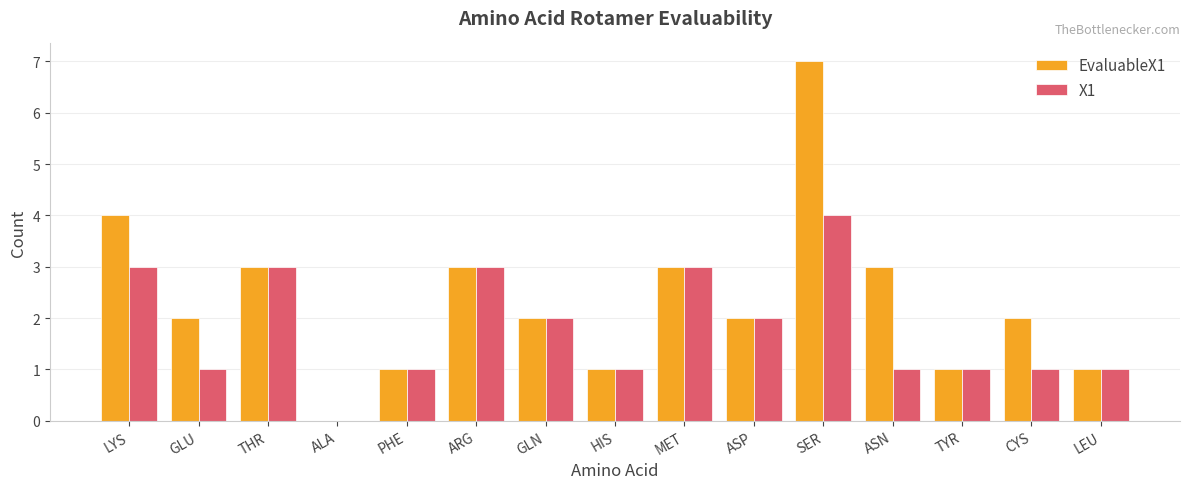

The EvaluableX1 series shows 1 at TYR. True or false?

True